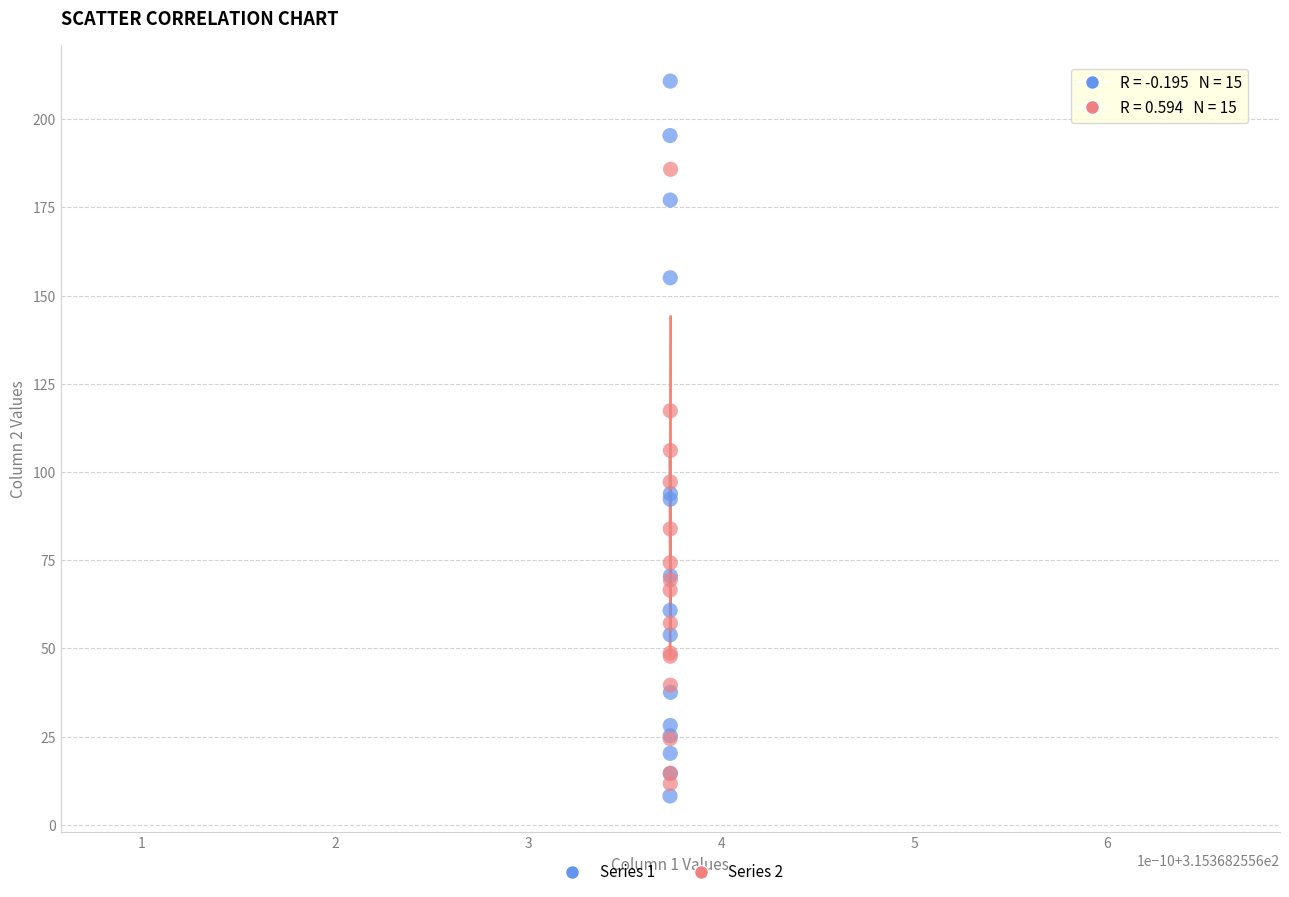

Which series reaches the minimum Y coordinate?

Series 1